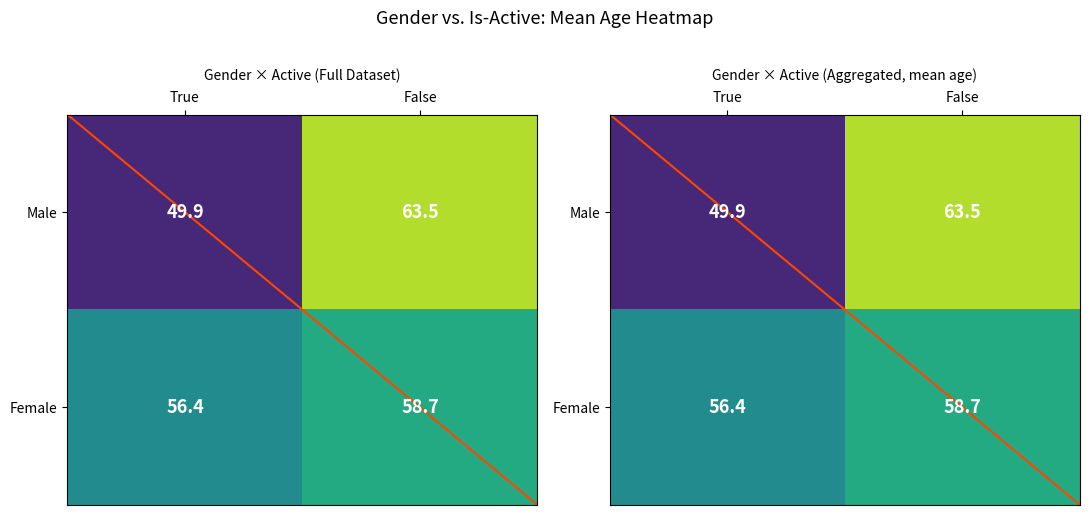

Count the number of categories in the chart.

2